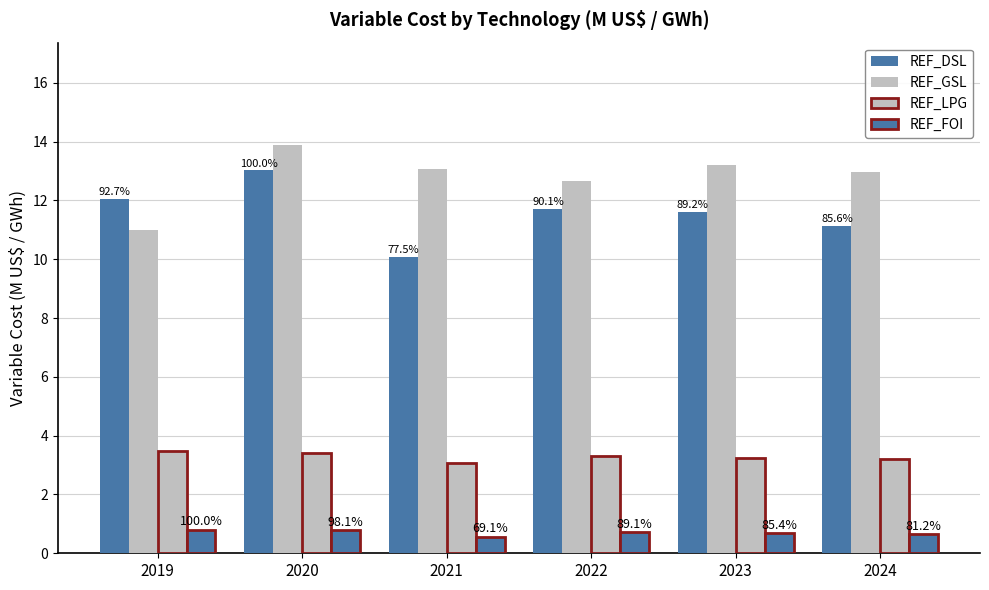

How many bars are there in each group?

4